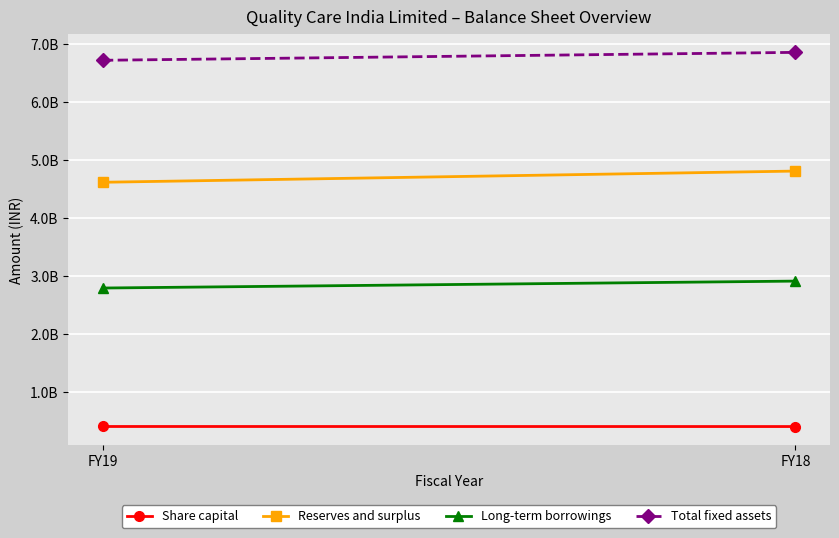

The Reserves and surplus series shows 6306567900 at FY18. True or false?

False